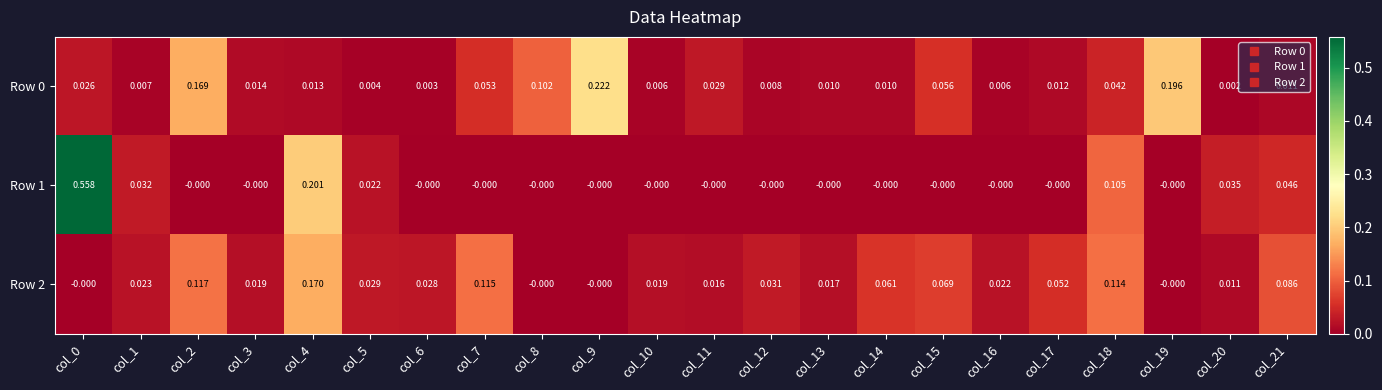

Is the value of Row 2 at col_8 greater than the value of Row 0 at col_10?

No